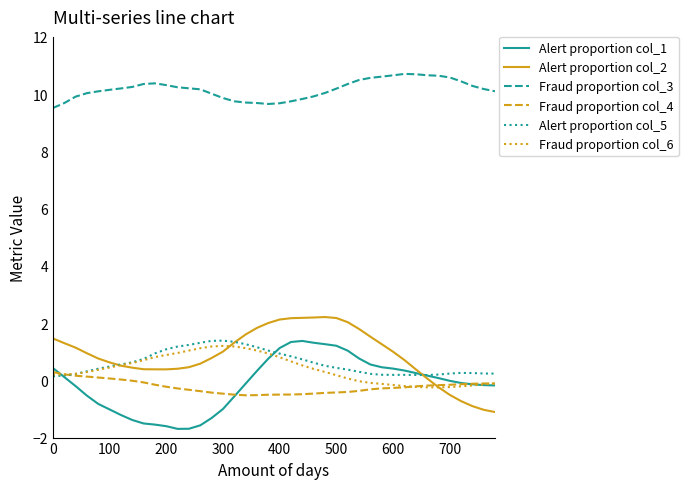

What is the highest value of the Fraud proportion col_3 series?

10.7